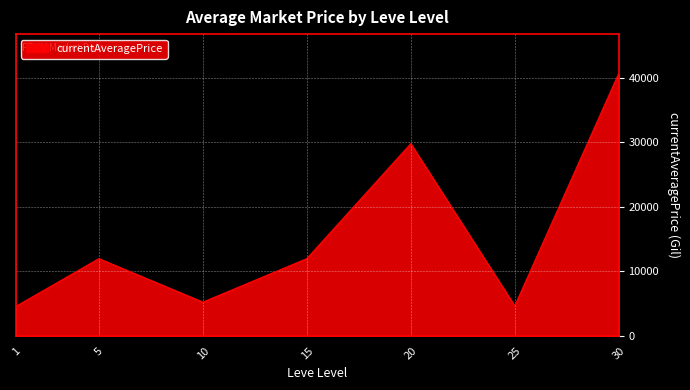

The chart shows a value of 29800.0 at 20. True or false?

True